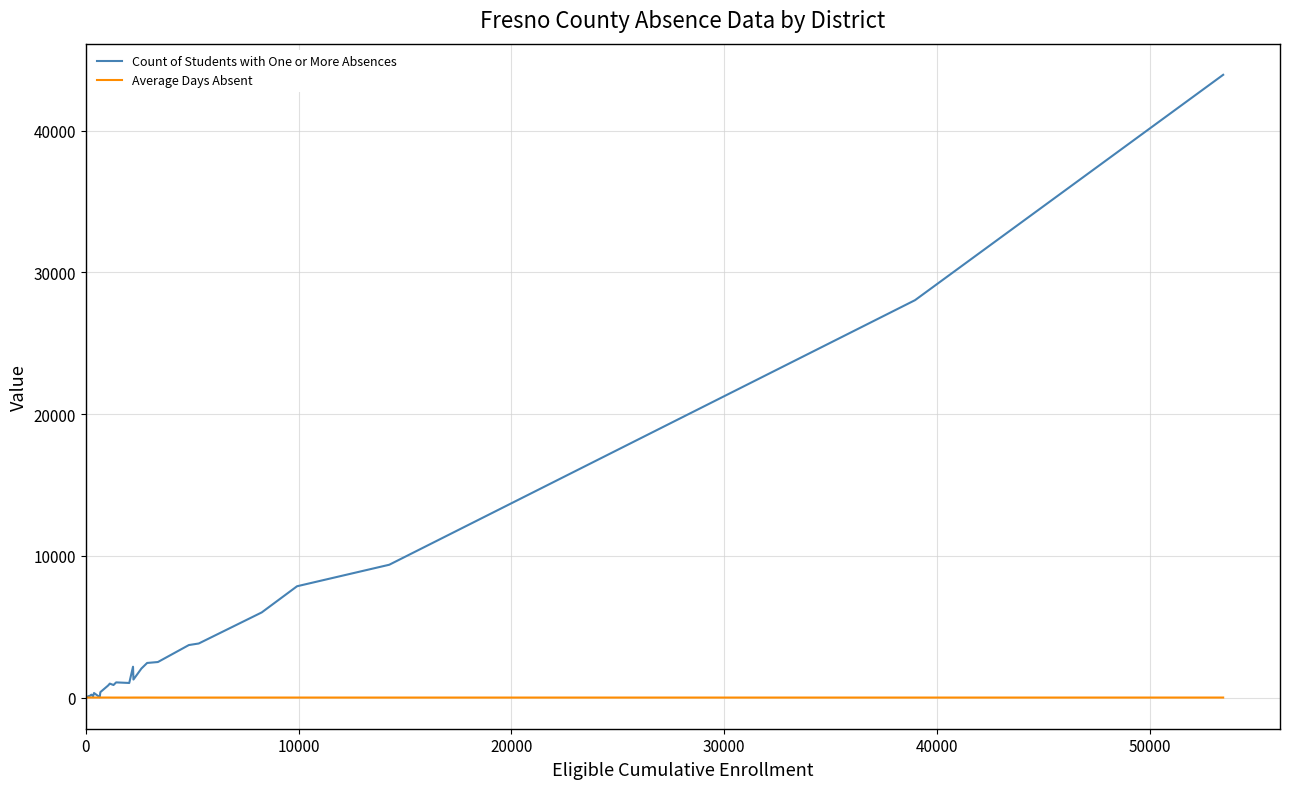

What is the difference between the second highest and minimum values in the Count of Students with One or More Absences series?

28019.0